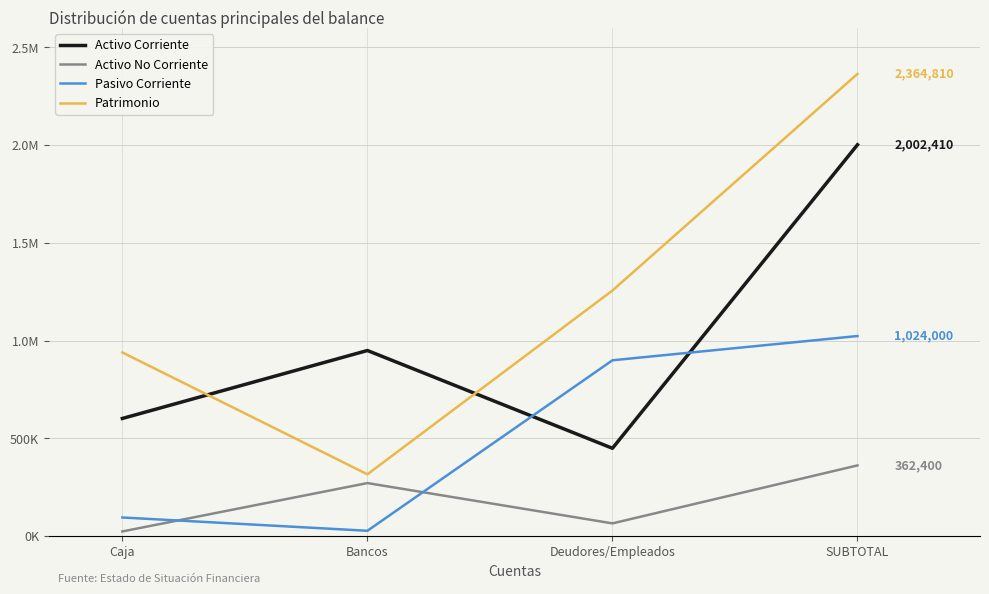

True or false: Activo No Corriente has a value of 36578 at Deudores/Empleados.

False